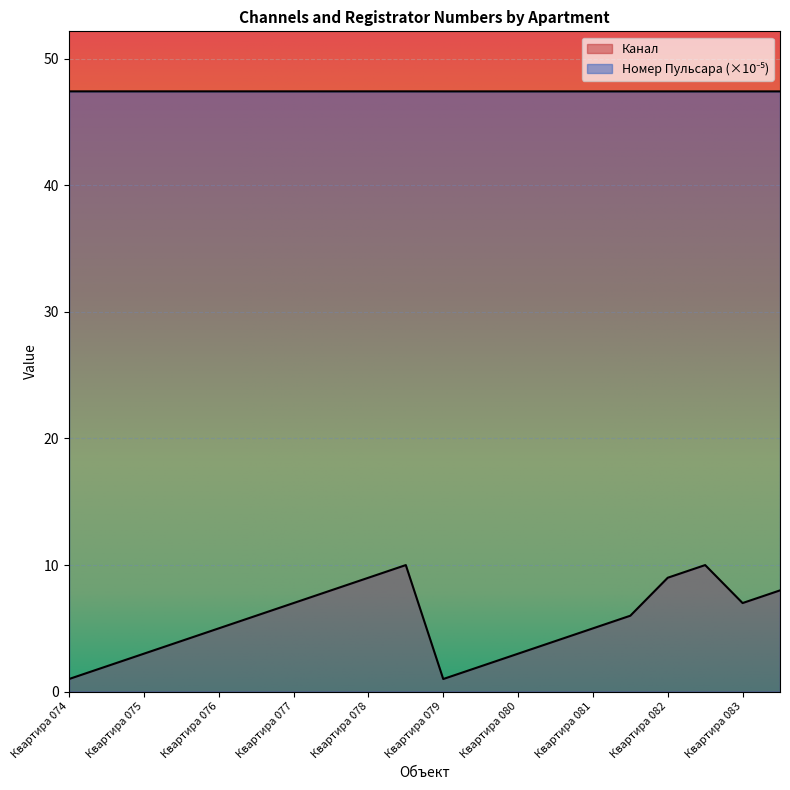

Between Квартира 076 and Квартира 082, which series saw the biggest shift?

Канал